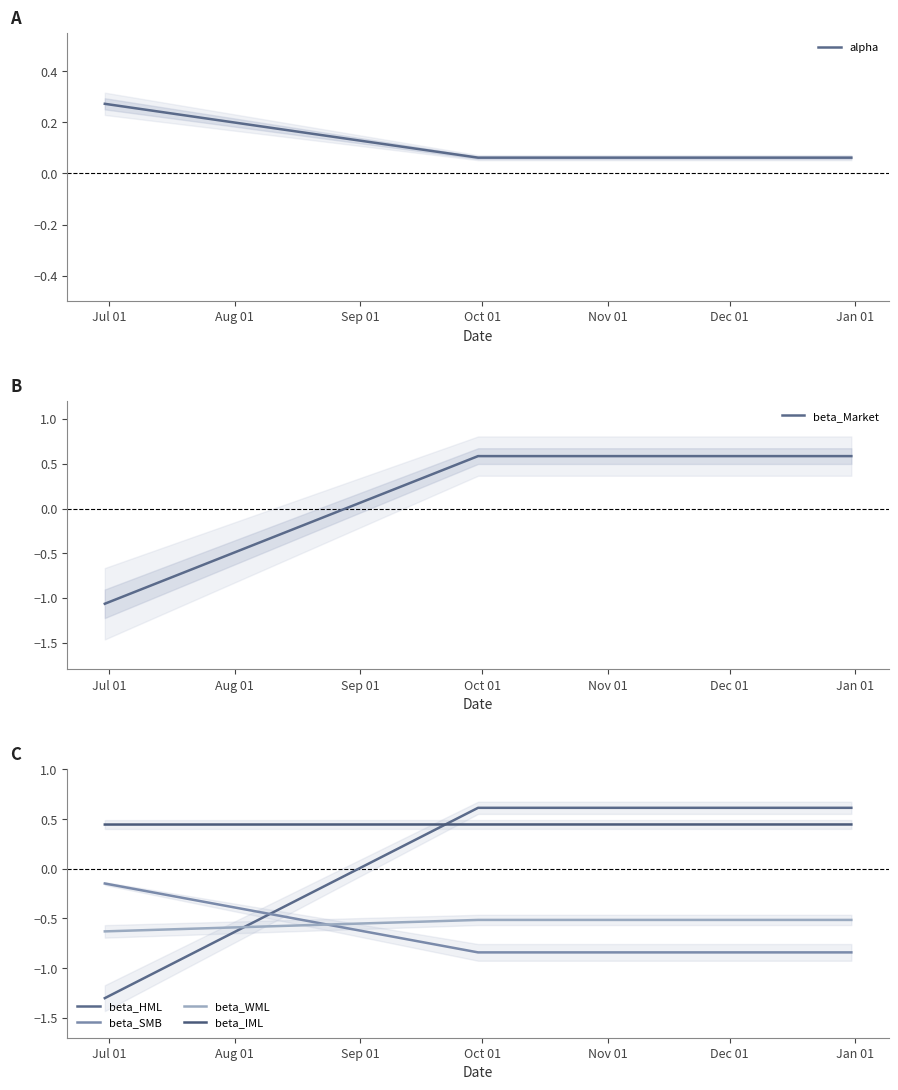

Is this an area chart (filled region under the line)?

No